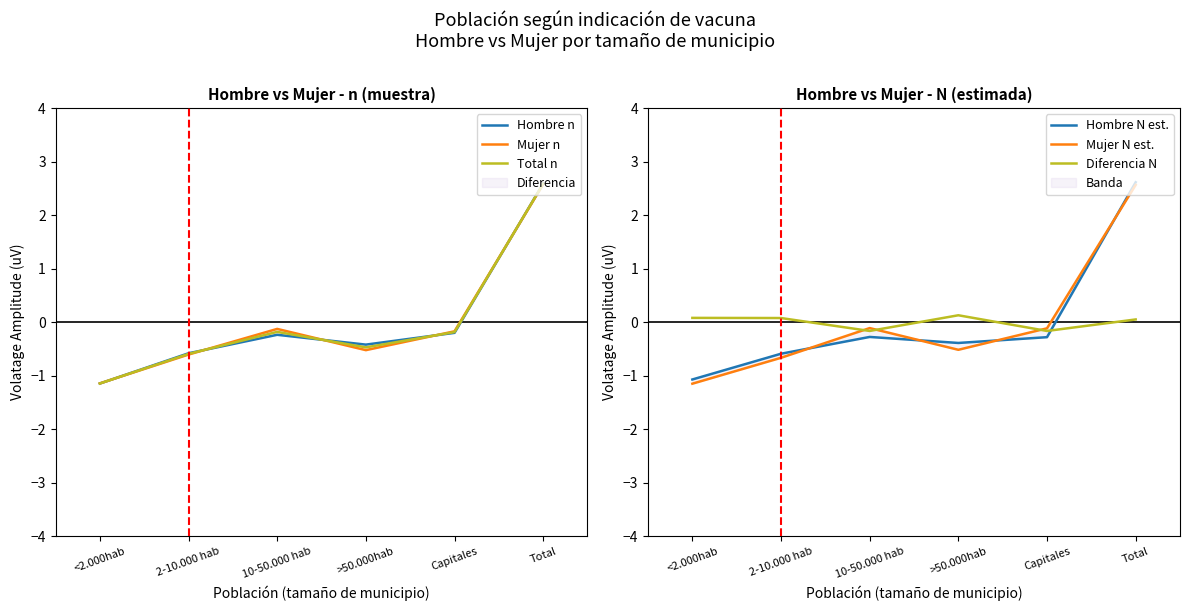

How many interior local valleys does the Total n series have?

1